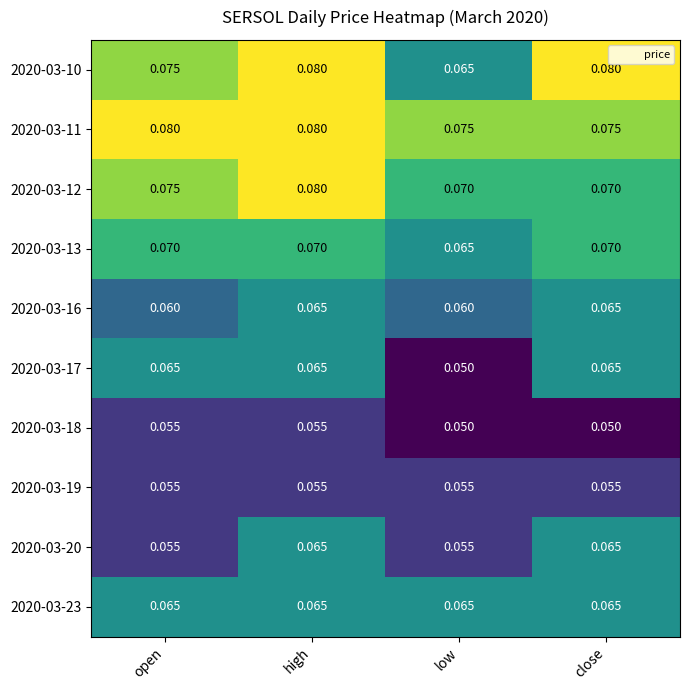

Is the value of 2020-03-13 at high greater than the value of 2020-03-16 at high?

Yes